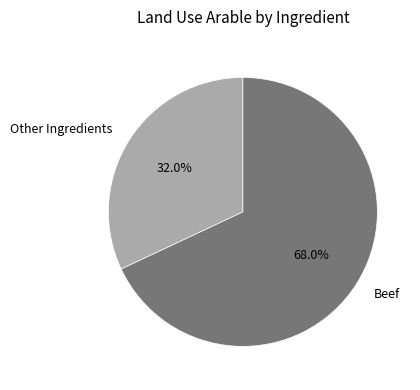

Is there a majority slice in this chart?

Yes